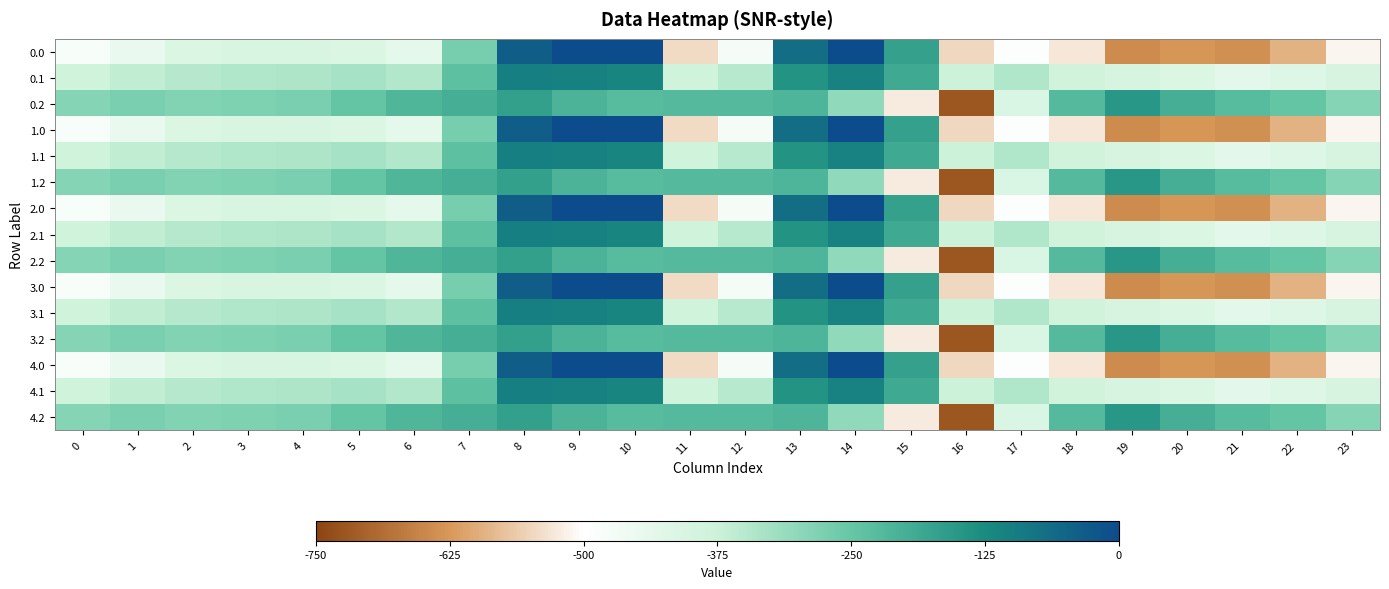

Between 21 and 17, which is larger?

17